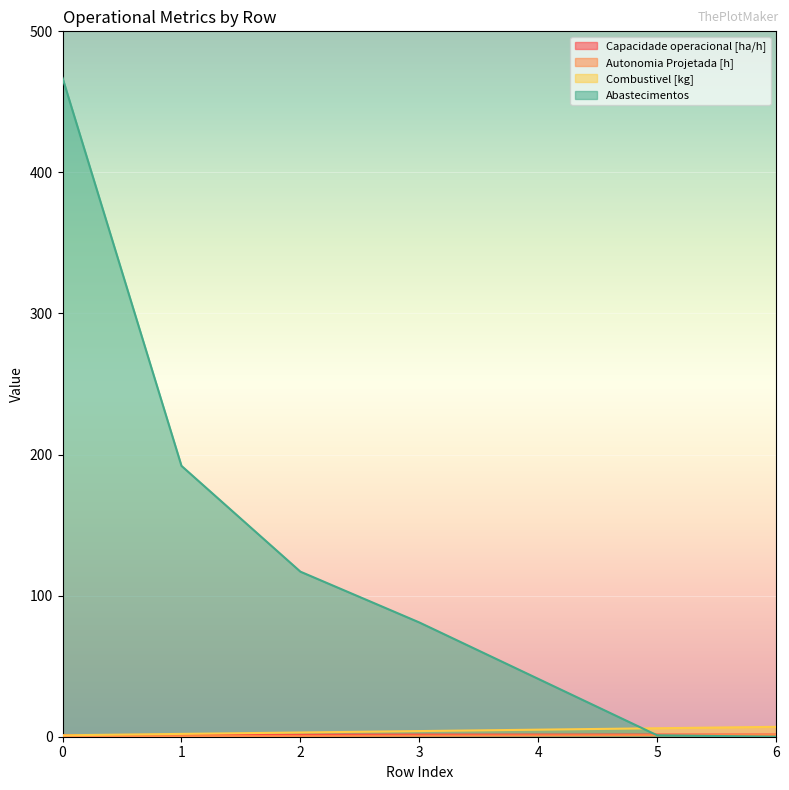

Where is Abastecimentos nearest to the value 233?

1